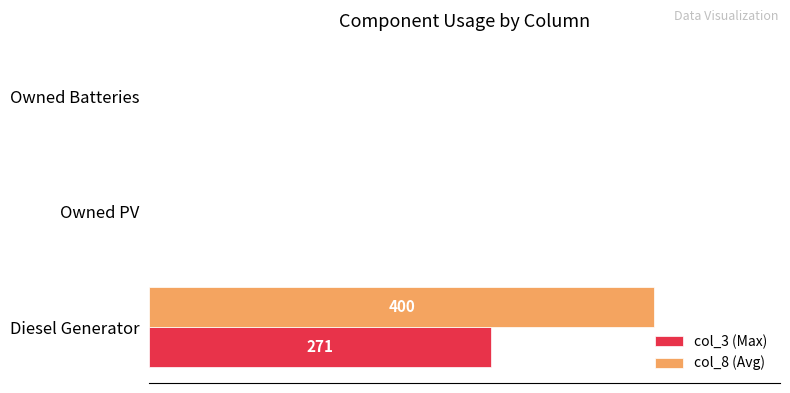

Reading left to right, list all the values displayed in this chart.

col_3 (Max): 271	0	0
col_8 (Avg): 400	0	0